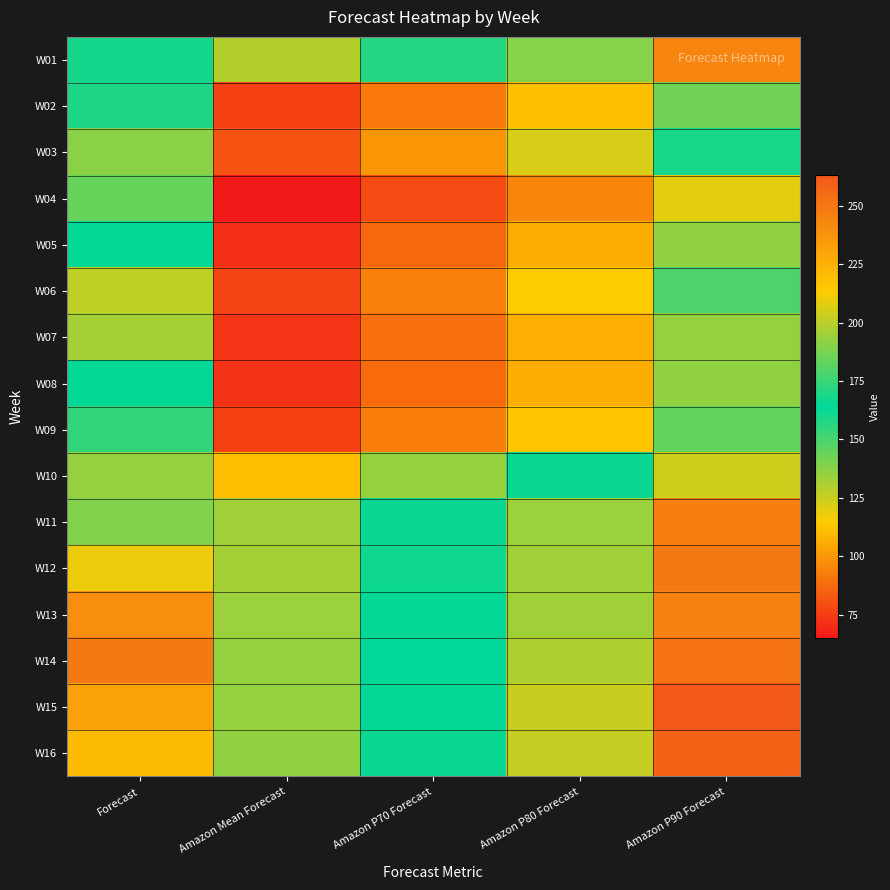

At Amazon Mean Forecast, list the series in order from largest to smallest.

W16, W14, W15, W13, W11, W12, W01, W10, W03, W06, W02, W09, W07, W08, W05, W04